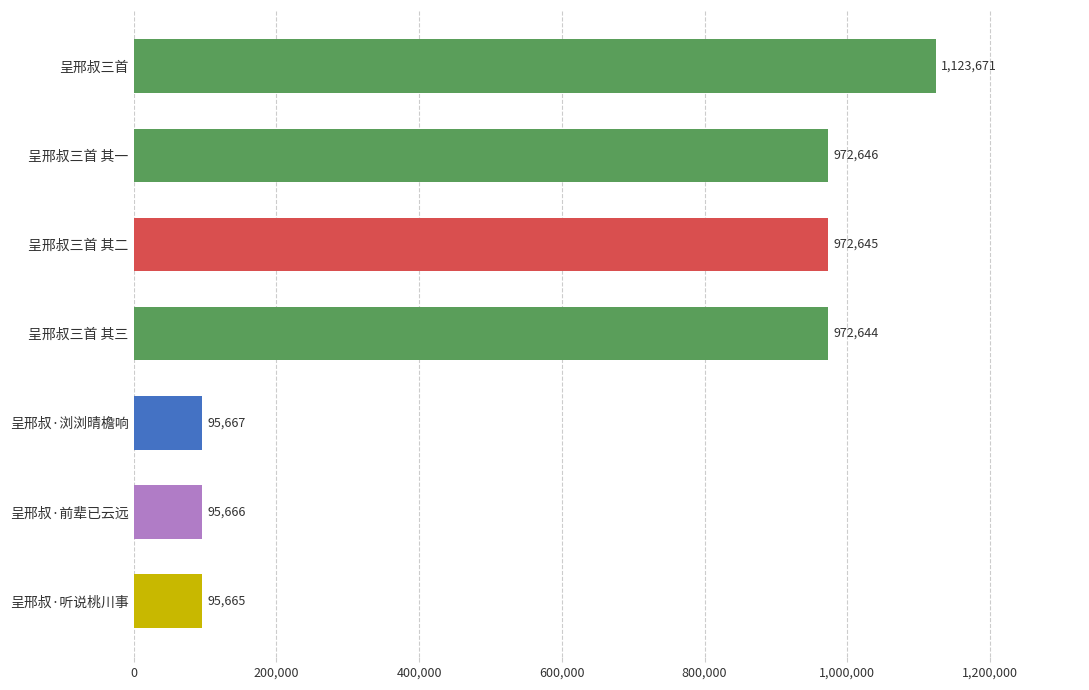

List the labels in order of value, largest first.

呈邢叔三首, 呈邢叔三首 其一, 呈邢叔三首 其二, 呈邢叔三首 其三, 呈邢叔·浏浏晴檐响, 呈邢叔·前辈已云远, 呈邢叔·听说桃川事